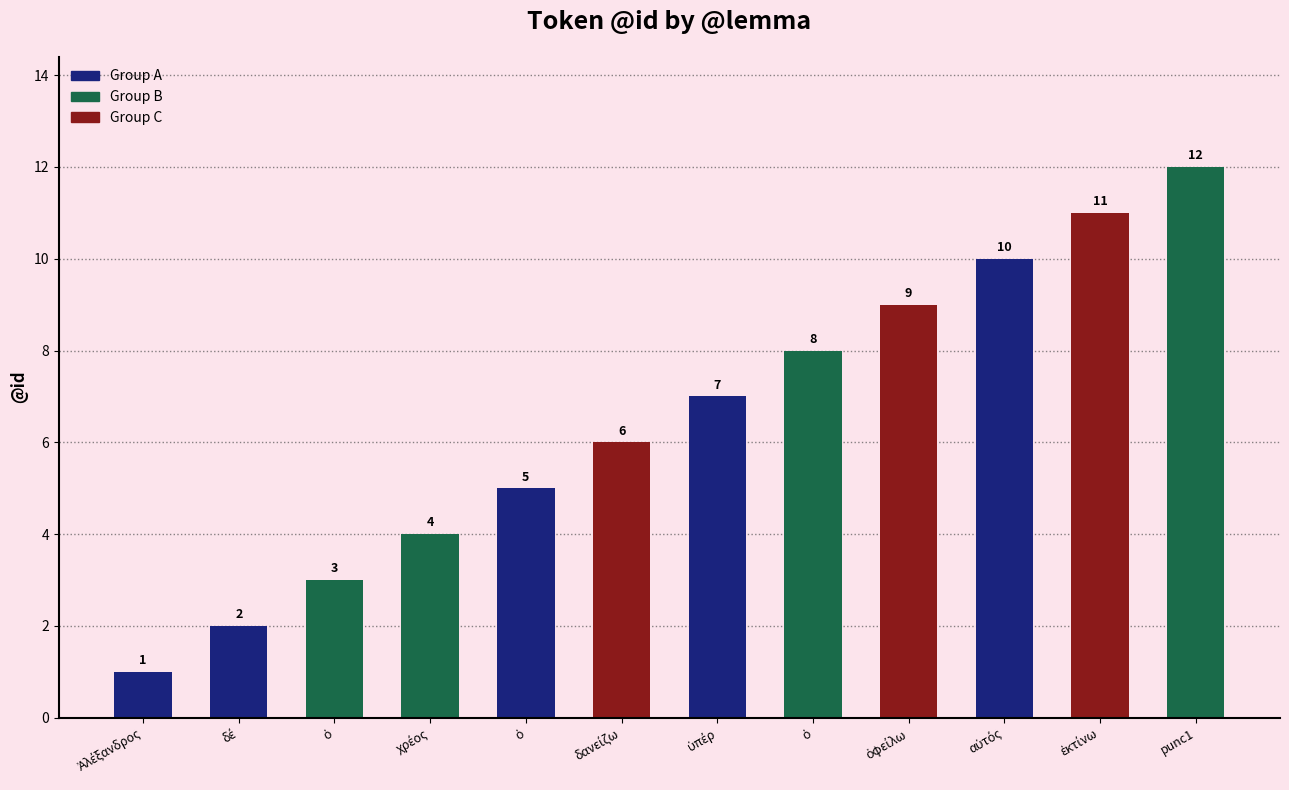

Reading right to left, list all the values displayed in this chart.

punc1=12	ἐκτίνω=11	αὐτός=10	ὀφείλω=9	ὁ=8	ὑπέρ=7	δανείζω=6	ὁ=5	χρέος=4	ὁ=3	δέ=2	Ἀλέξανδρος=1